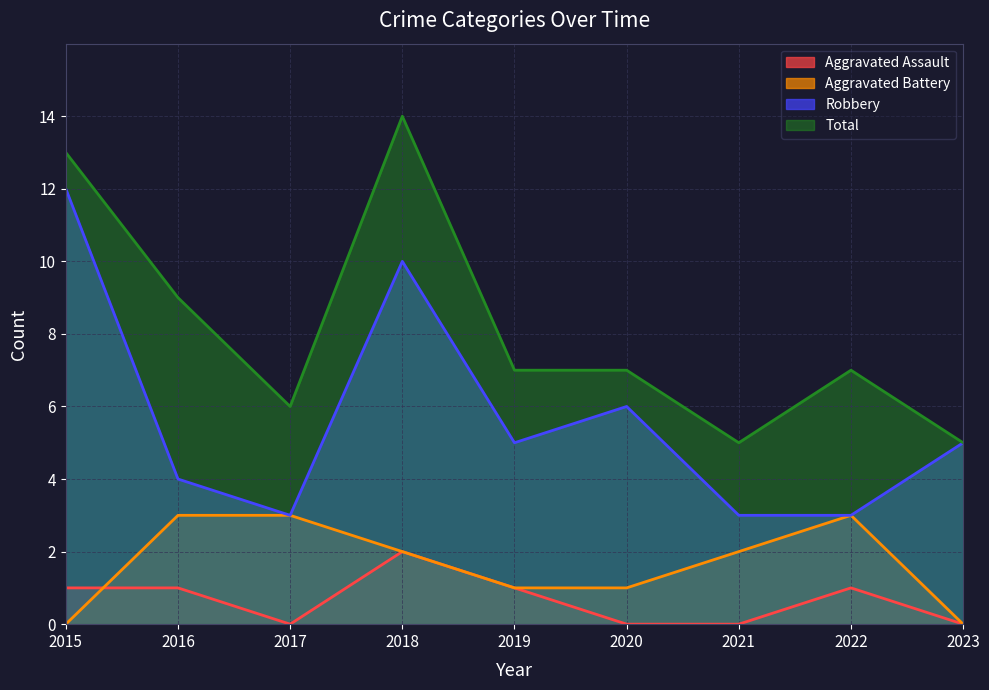

How many values in the Robbery series are below 5?

4